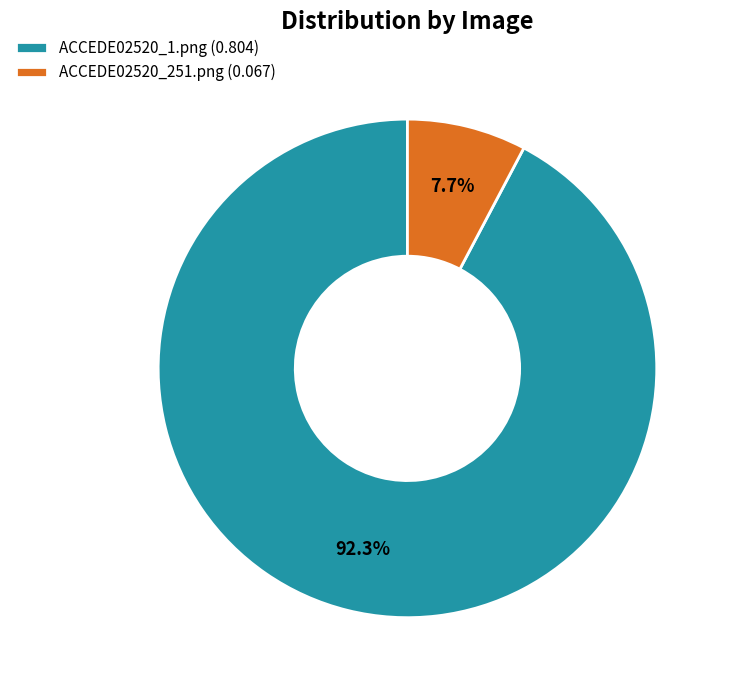

Which category has the smallest portion of the pie?

ACCEDE02520_251.png